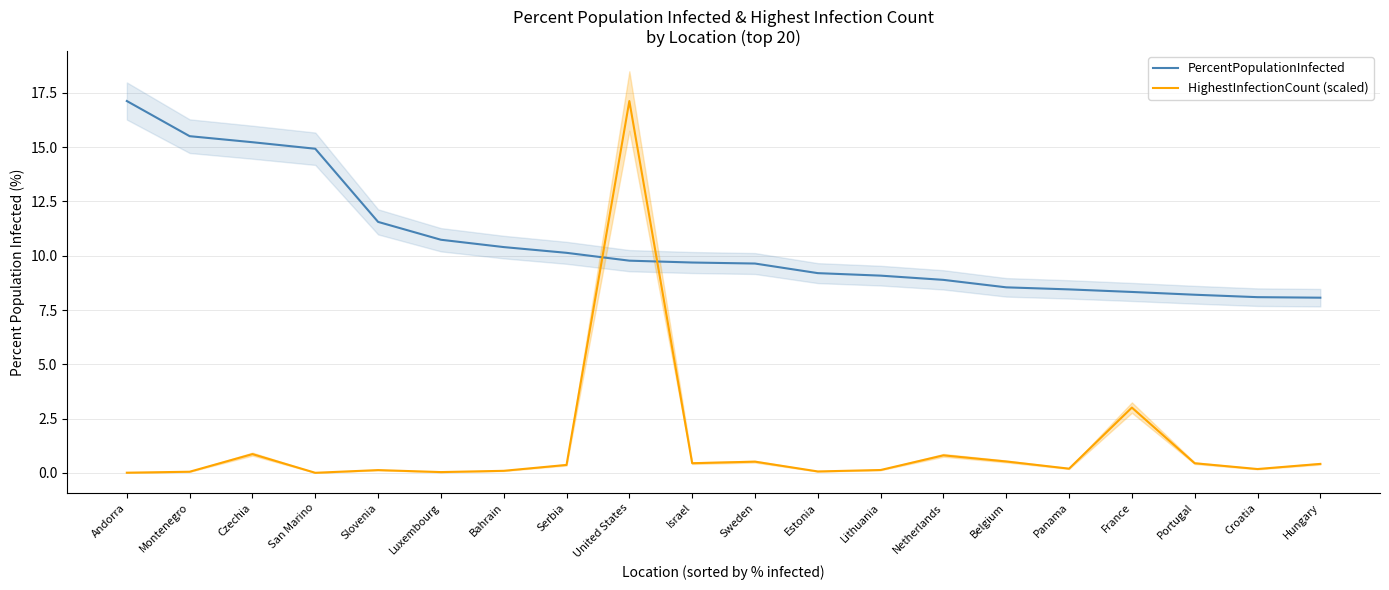

Reading right to left, what are all the values shown in this chart?

PercentPopulationInfected: Hungary=8.1	Croatia=8.1	Portugal=8.2	France=8.3	Panama=8.4	Belgium=8.5	Netherlands=8.9	Lithuania=9.1	Estonia=9.2	Sweden=9.6	Israel=9.7	United States=9.8	Serbia=10.1	Bahrain=10.4	Luxembourg=10.7	Slovenia=11.6	San Marino=14.9	Czechia=15.2	Montenegro=15.5	Andorra=17.1
HighestInfectionCount (scaled): Hungary=0.4	Croatia=0.2	Portugal=0.4	France=3.0	Panama=0.2	Belgium=0.5	Netherlands=0.8	Lithuania=0.1	Estonia=0.1	Sweden=0.5	Israel=0.4	United States=17.1	Serbia=0.4	Bahrain=0.1	Luxembourg=0.0	Slovenia=0.1	San Marino=0.0	Czechia=0.9	Montenegro=0.1	Andorra=0.0